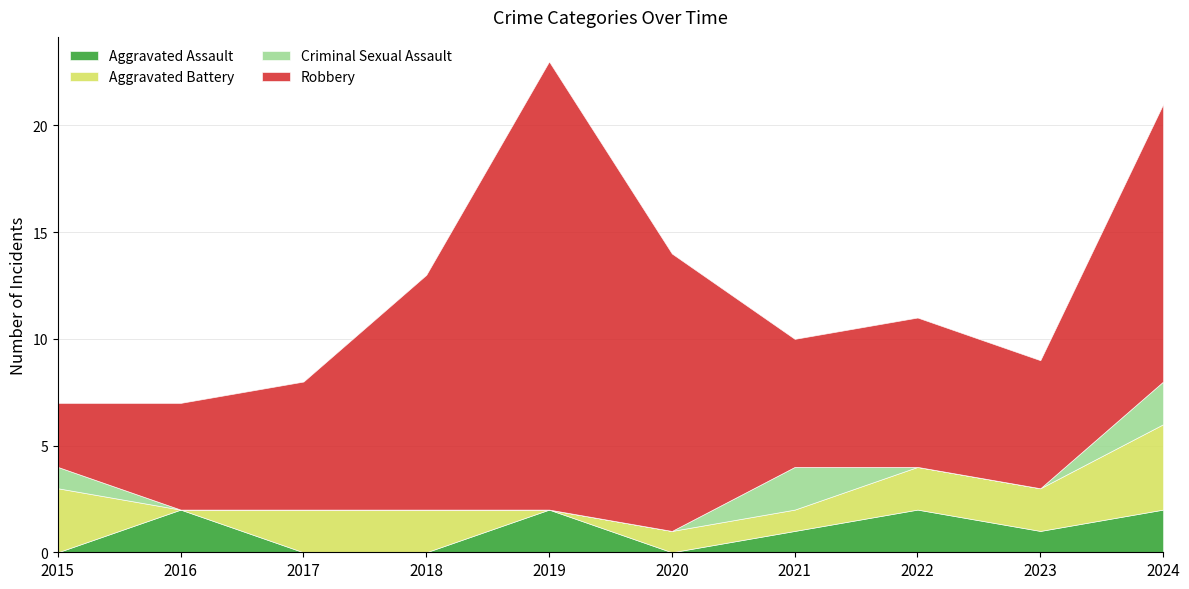

How many Aggravated Assault values are between 0 and 2?

10